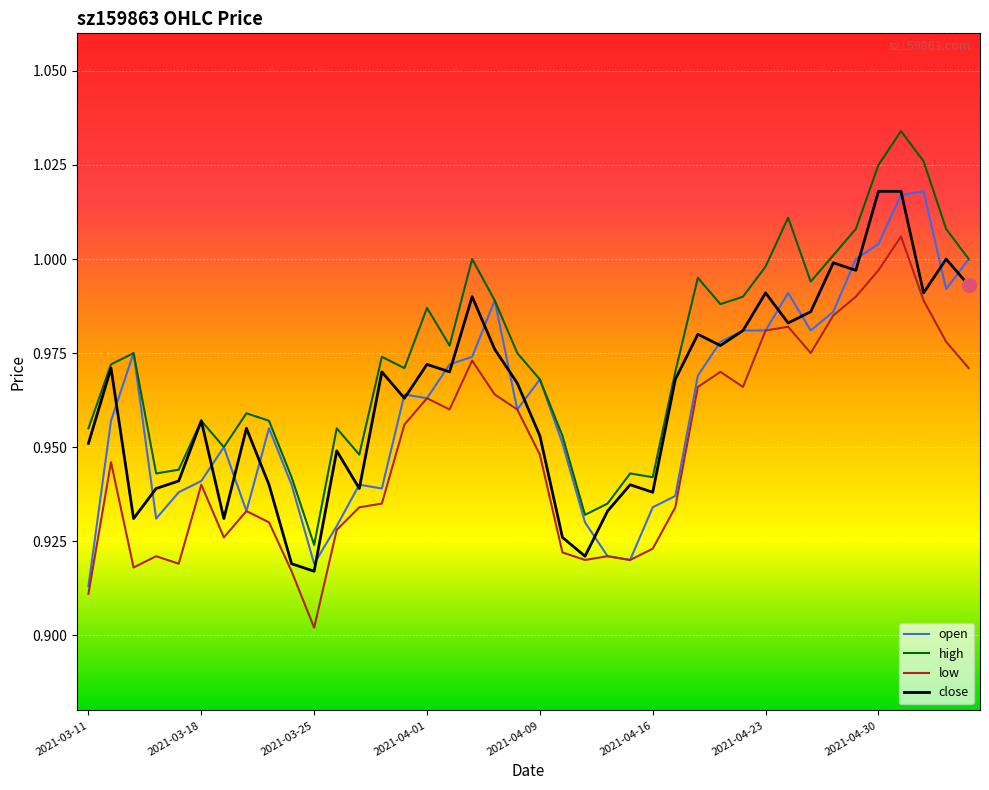

True or false: high and low intersect in this chart.

False